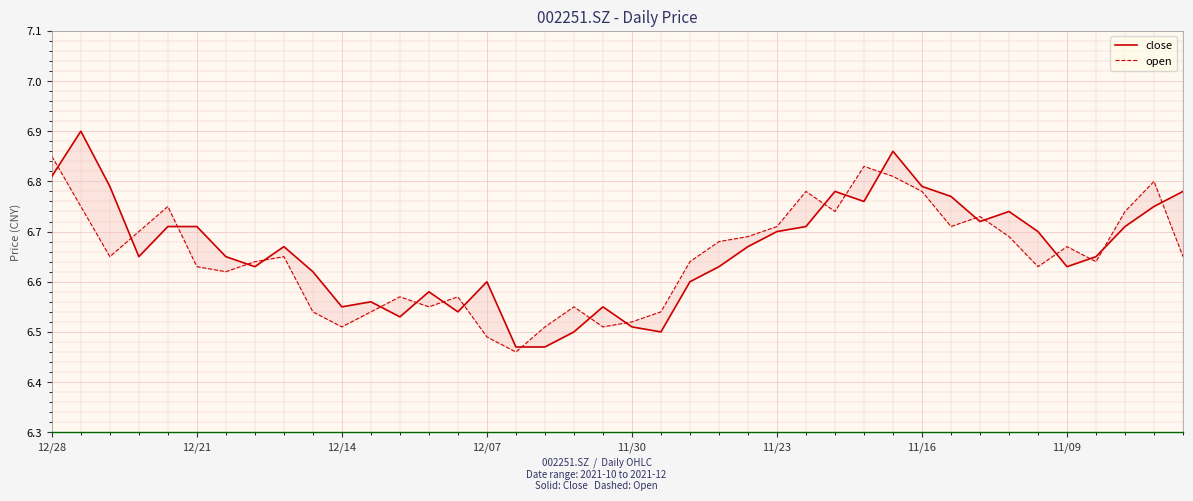

What is the minimum value shown in the chart?

6.5